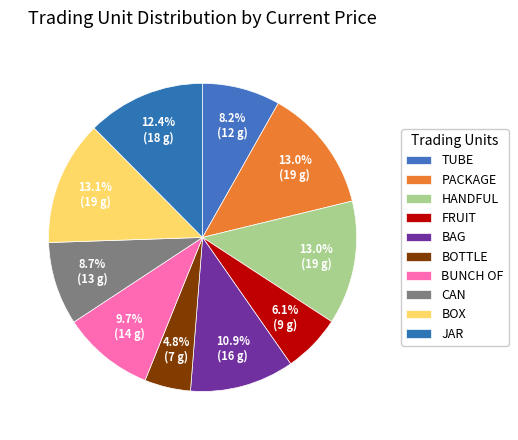

Rank the categories by value from highest to lowest.

box, package, handful, jar, bag, bunch of, can, tube, fruit, bottle